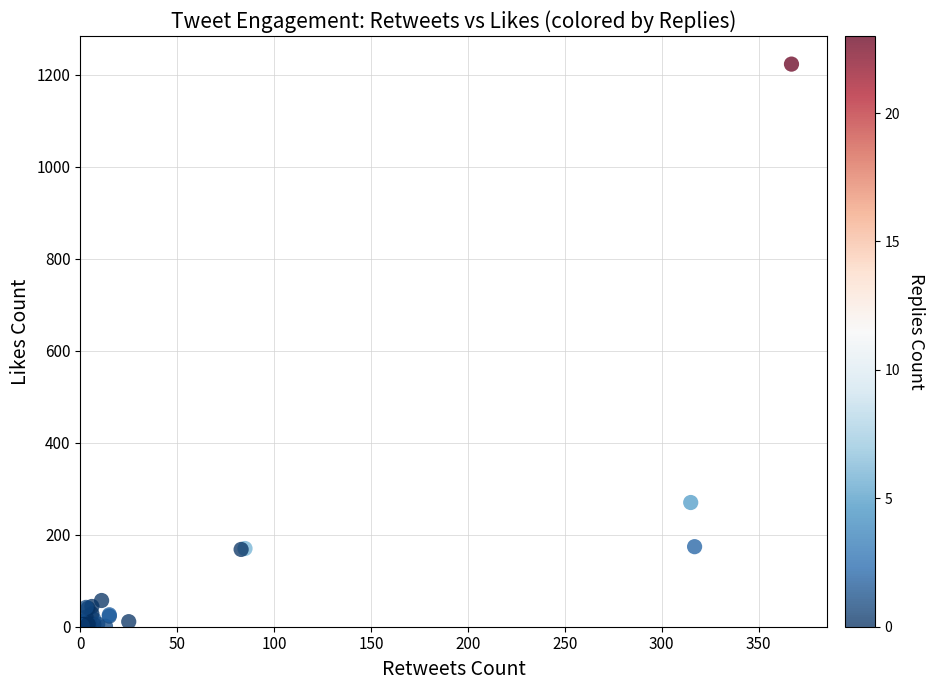

What Y value in the scatter plot is closest to 611?

270